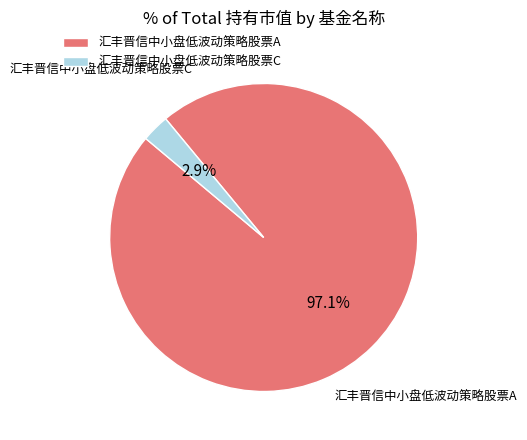

Which slice is the smallest?

汇丰晋信中小盘低波动策略股票C